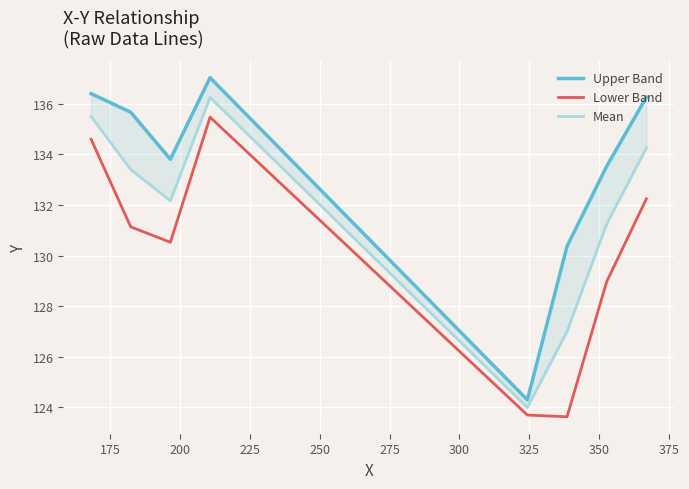

What are all the series names shown in the legend?

Upper Band, Lower Band, Mean